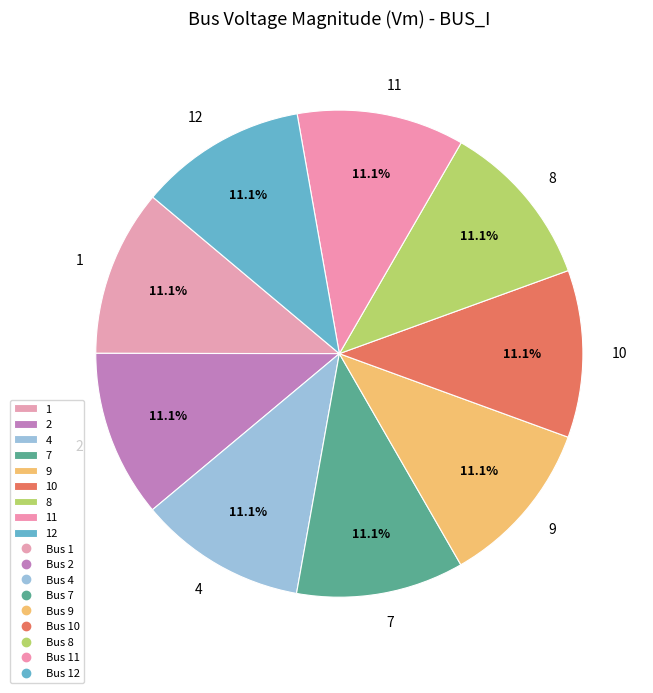

What portion of the pie excludes 10?

88.9%